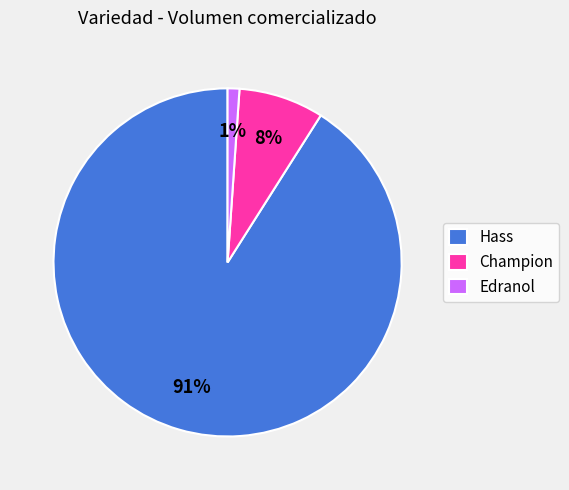

What percentage is the Edranol slice, to the nearest percent?

1%